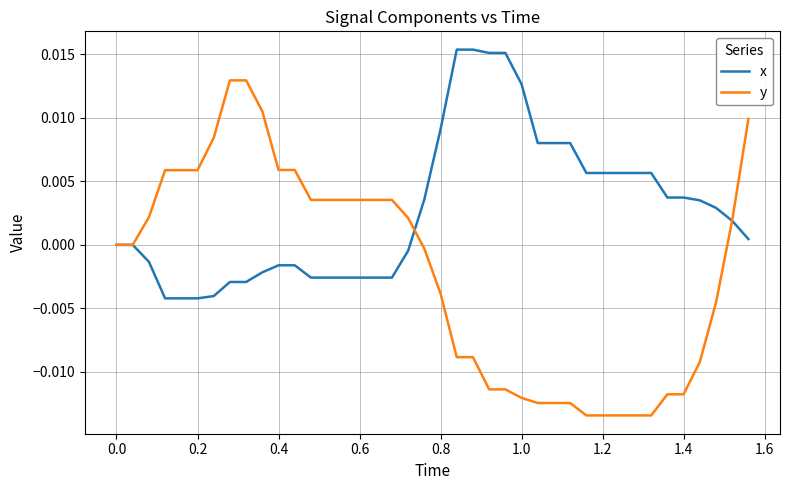

True or false: x and y intersect in this chart.

True